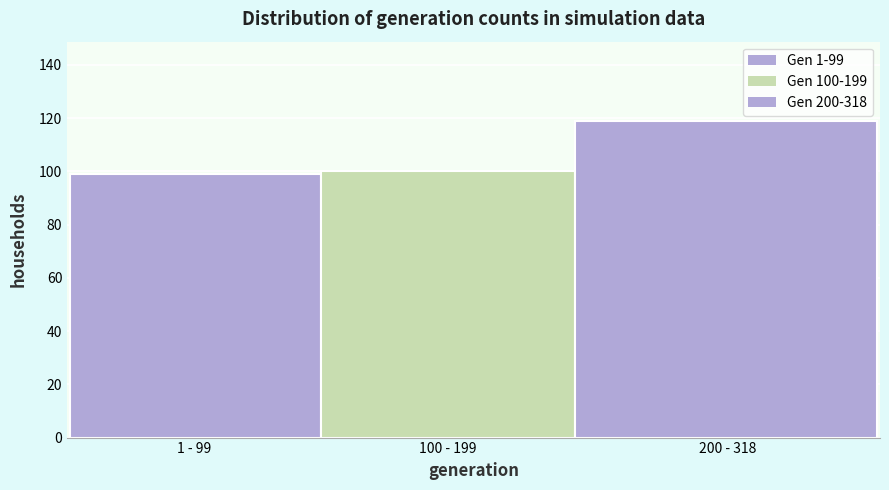

Reading left to right, extract all data points from this chart.

99	100	119